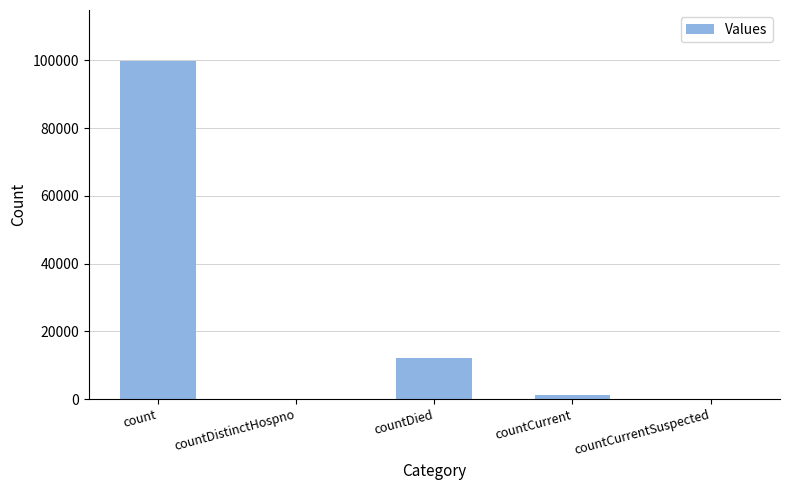

Between count and countDied, which is larger?

count